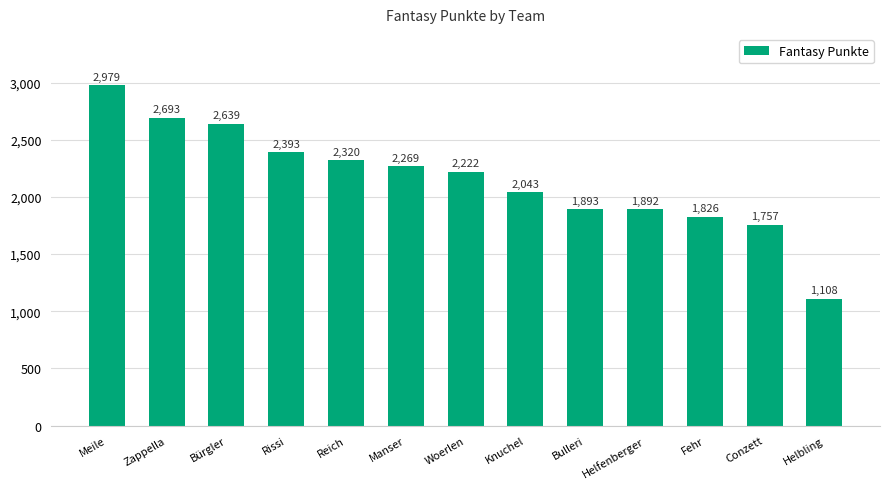

Which has a higher value, Bürgler or Woerlen?

Bürgler